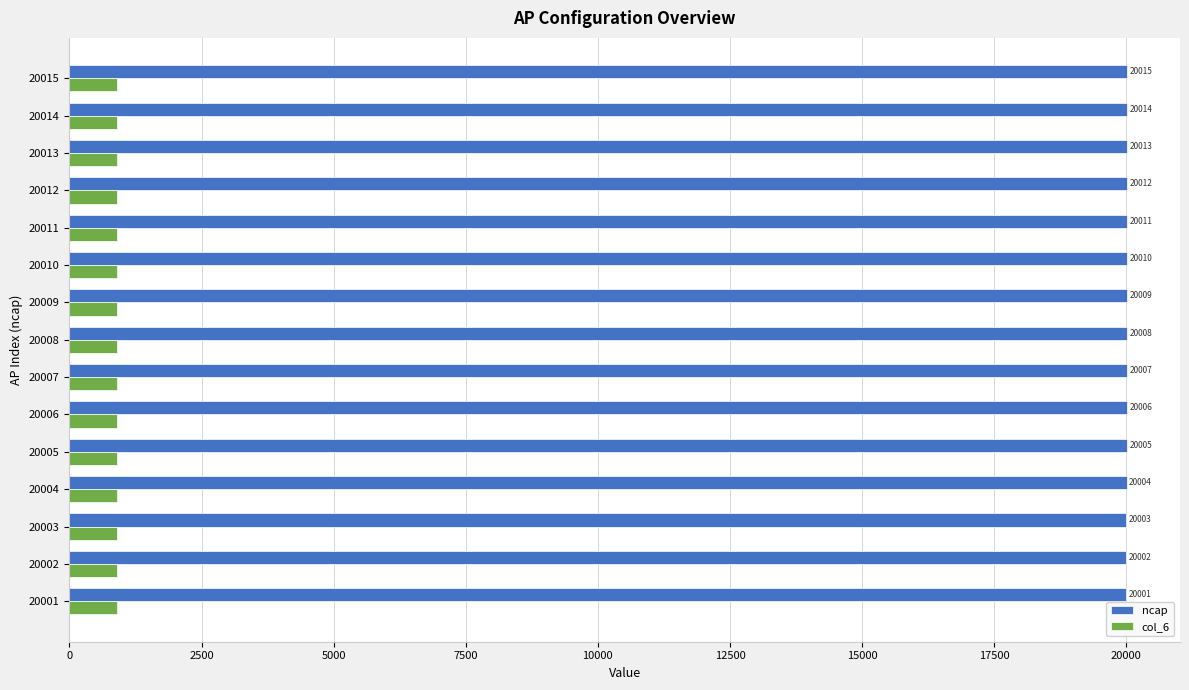

What is the difference between the second highest and second lowest values in the ncap series?

12